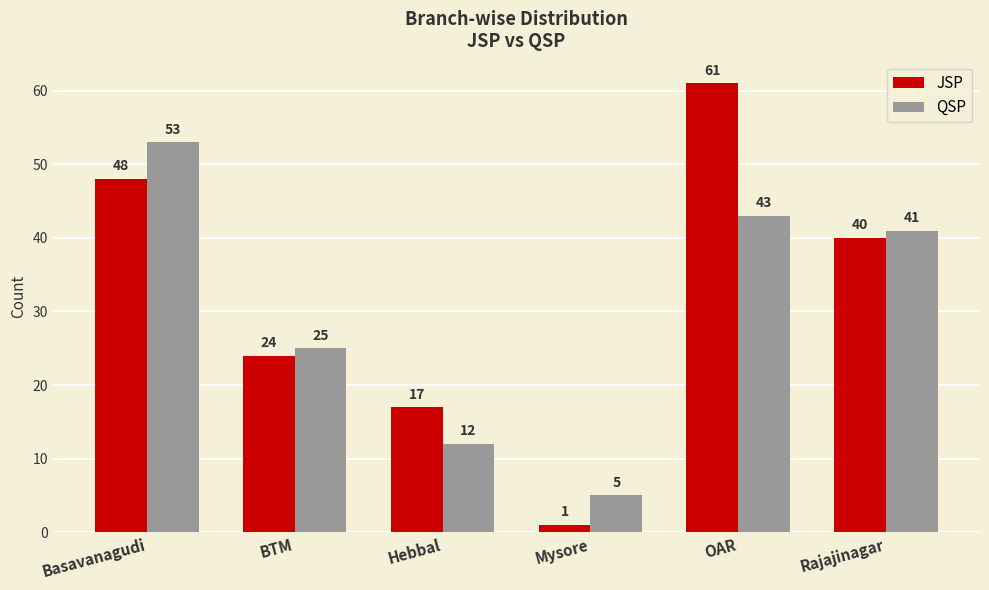

The QSP series shows 25 at BTM. True or false?

True